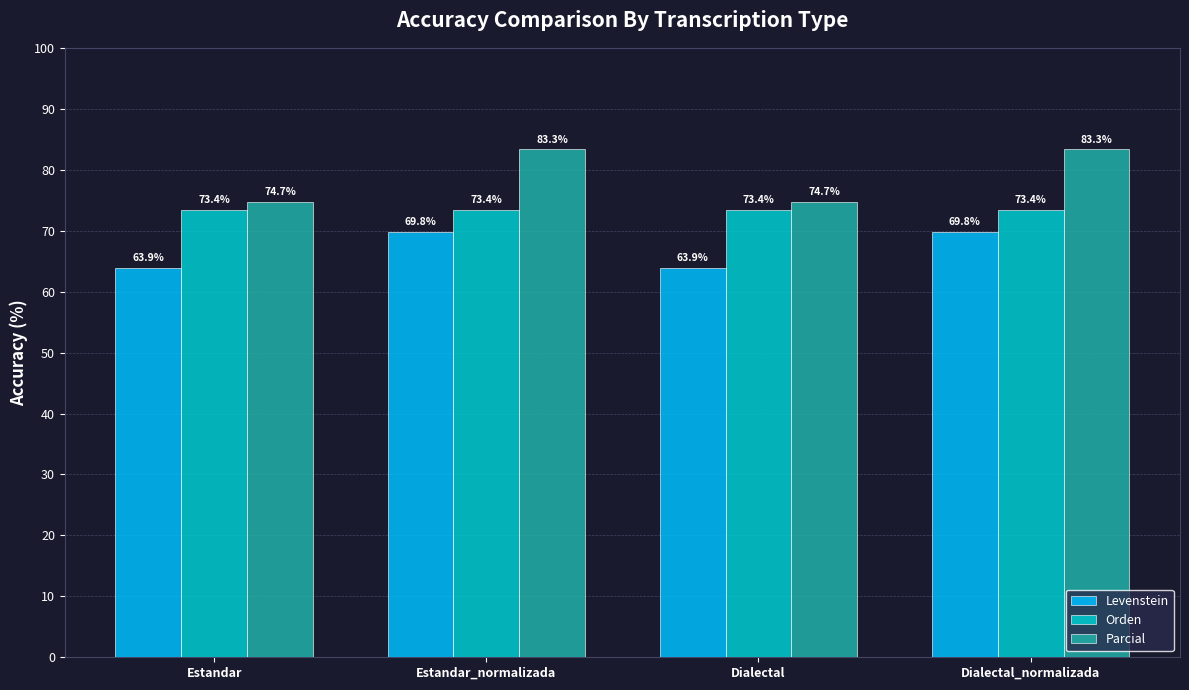

What is the minimum value for Levenstein?

63.9